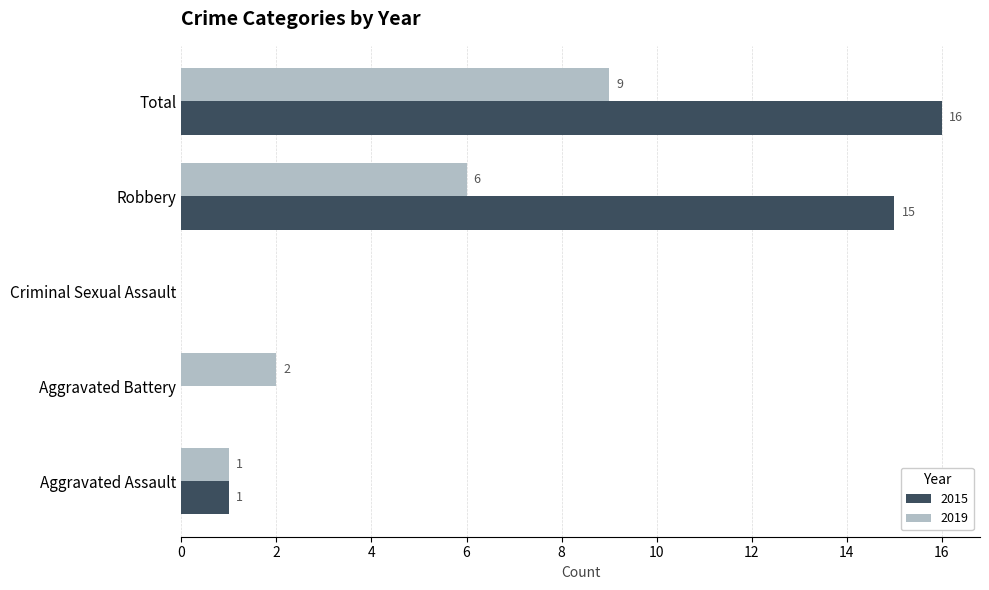

Is the value of 2019 at Total greater than the value of 2015 at Aggravated Assault?

Yes